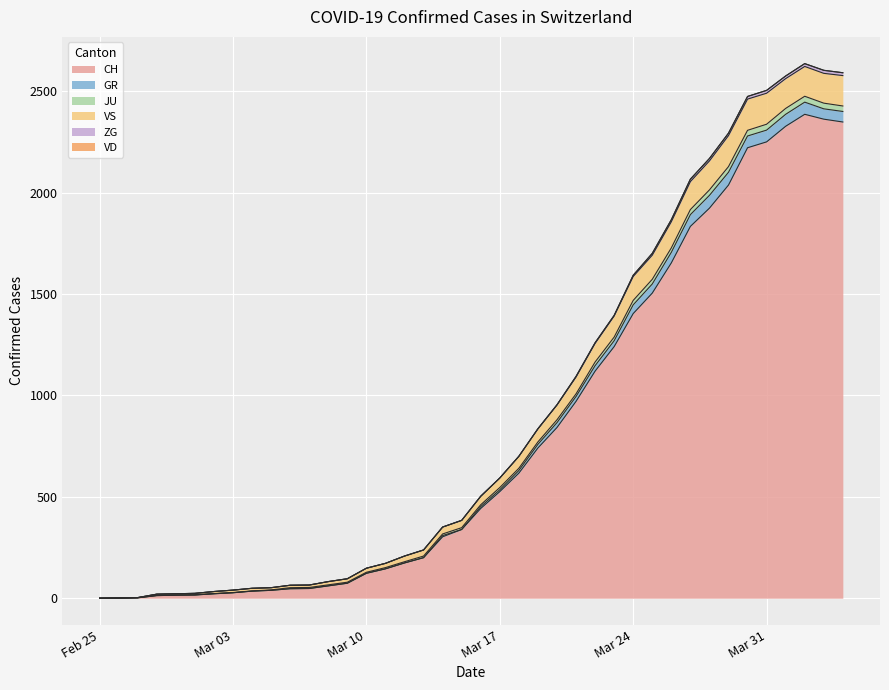

What is the maximum value for CH?

2387